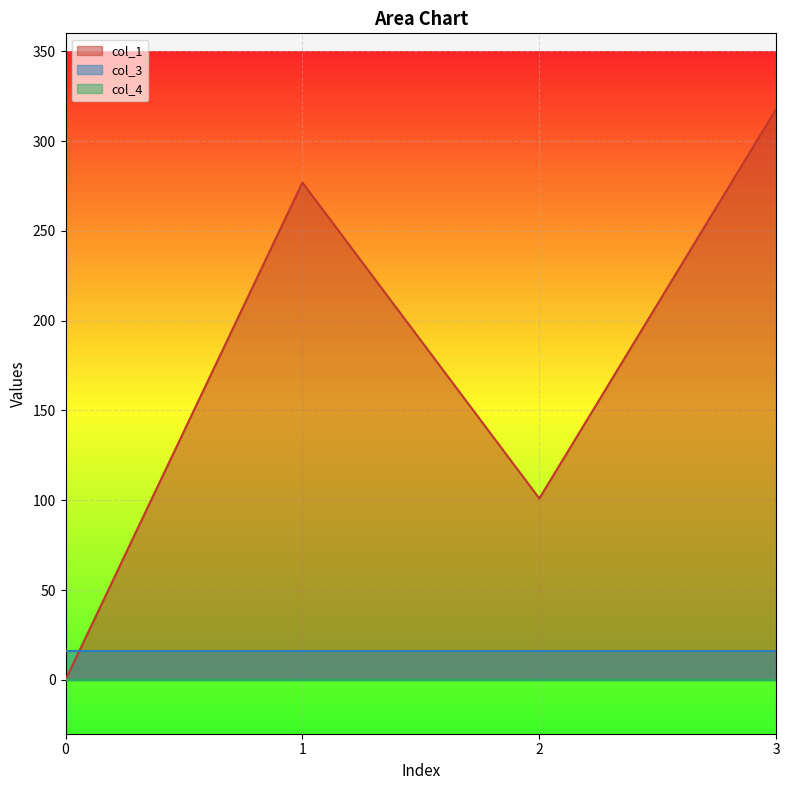

True or false: col_1 has a value of 139.7 at 2.

False